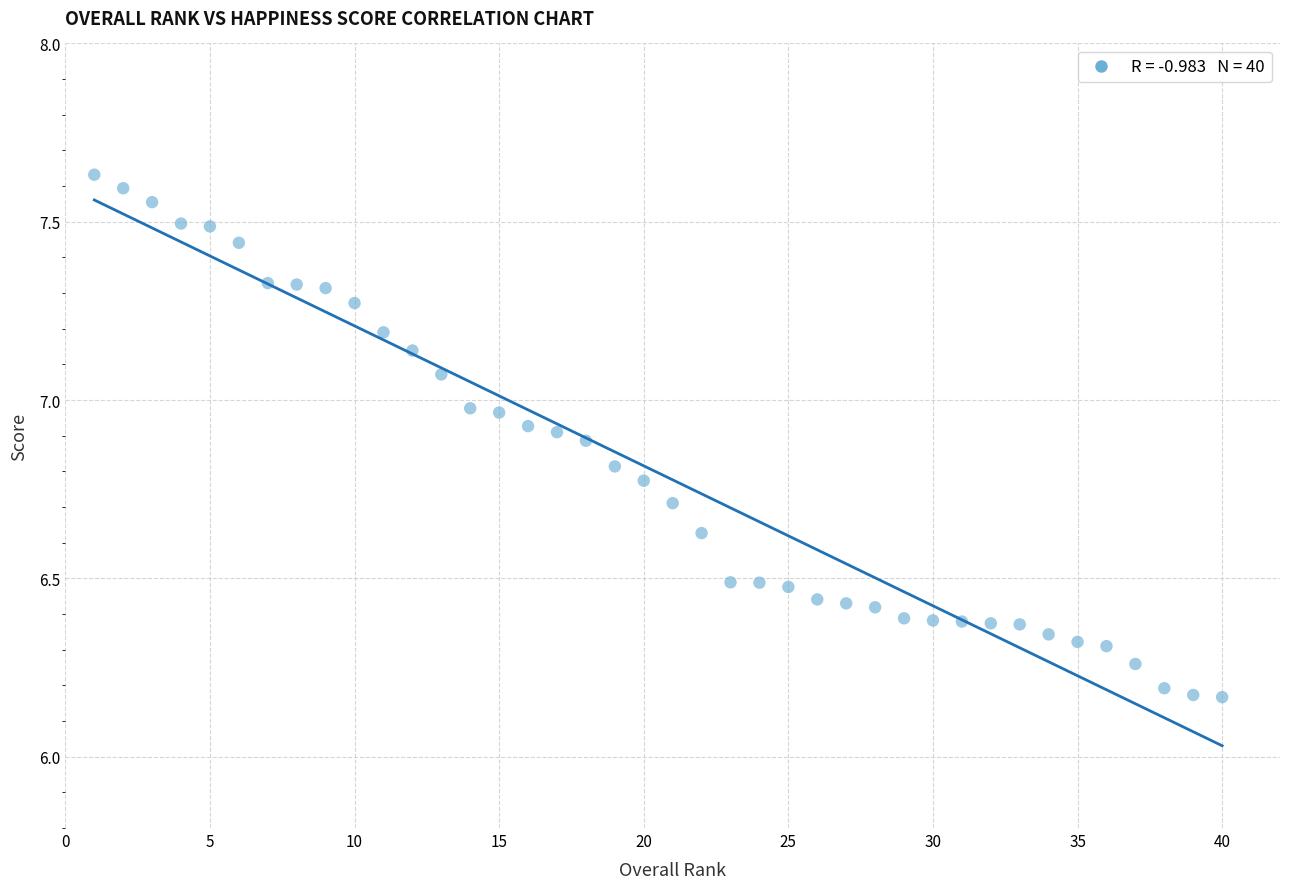

What is the range of X values (max minus min)?

39.0